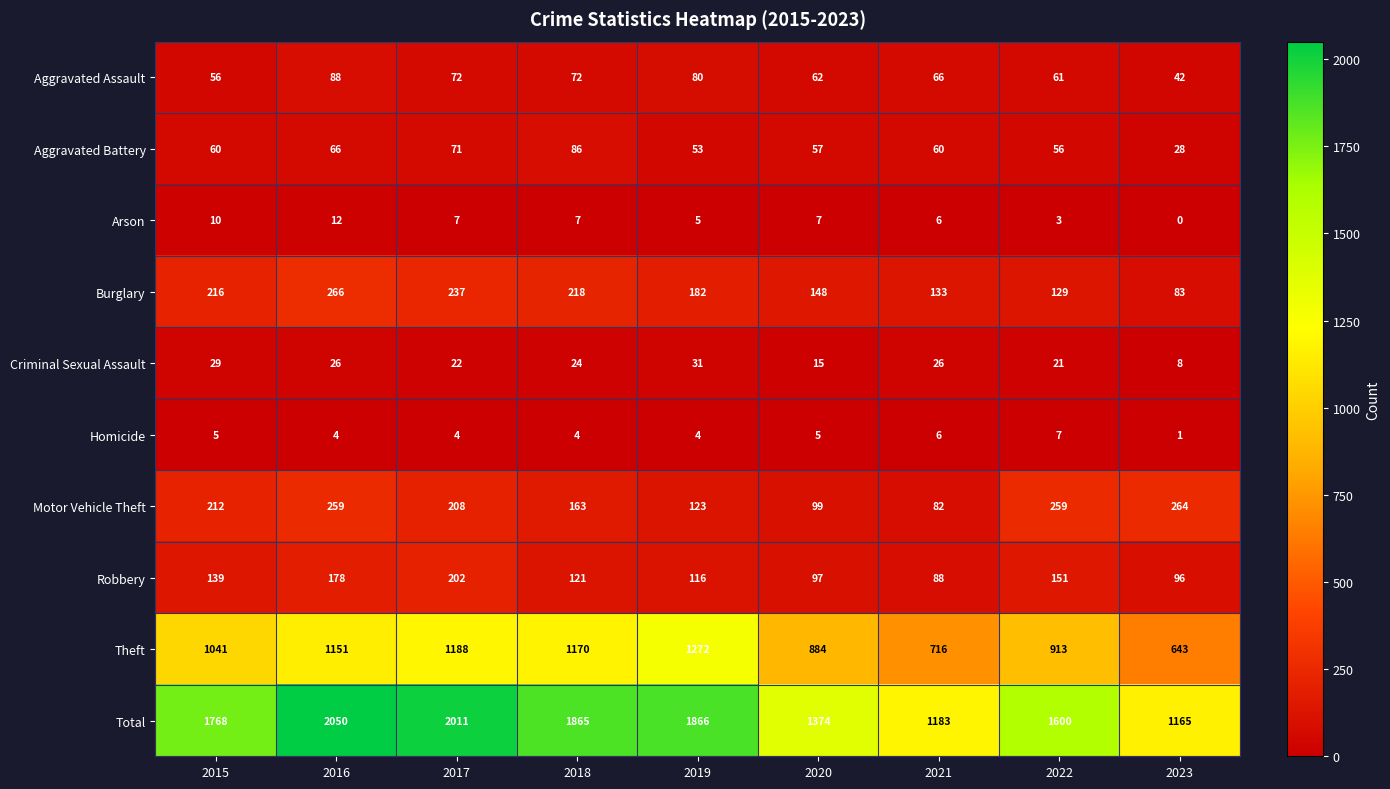

At which category does the chart reach its peak across all series?

2016